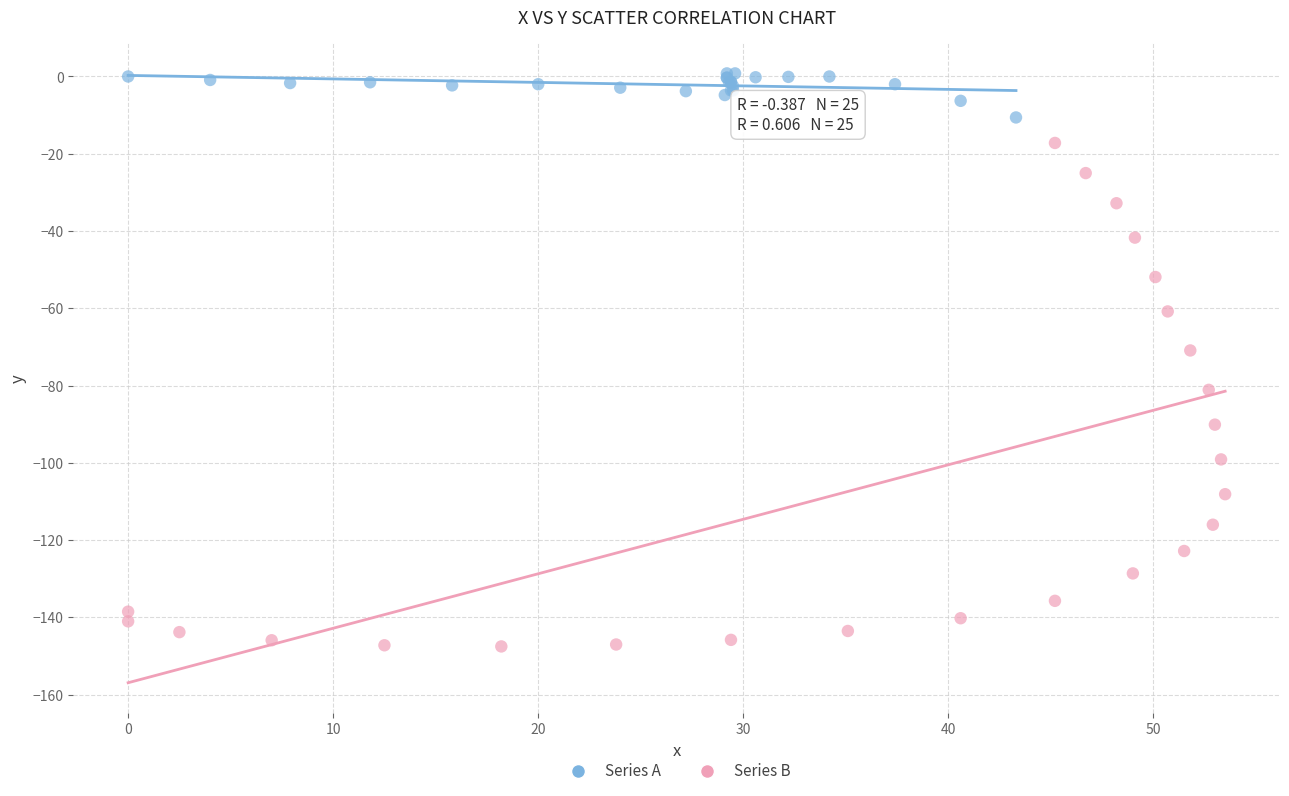

Which series reaches the maximum Y coordinate?

Series A